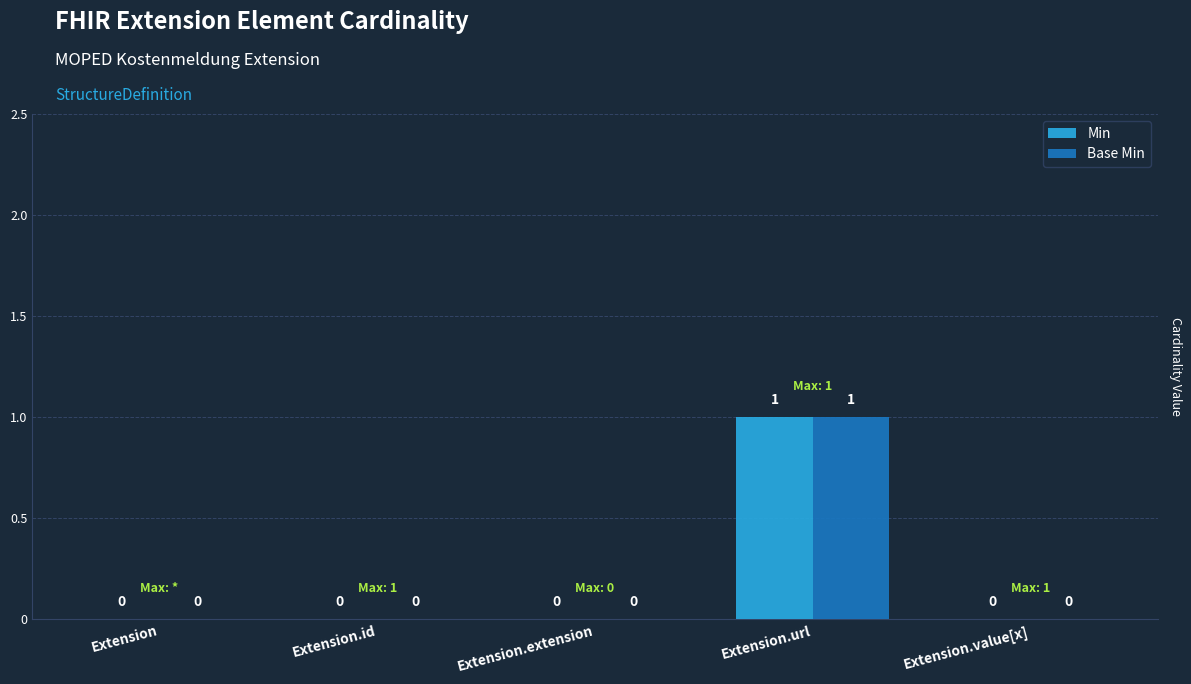

How many groups of bars are there?

5